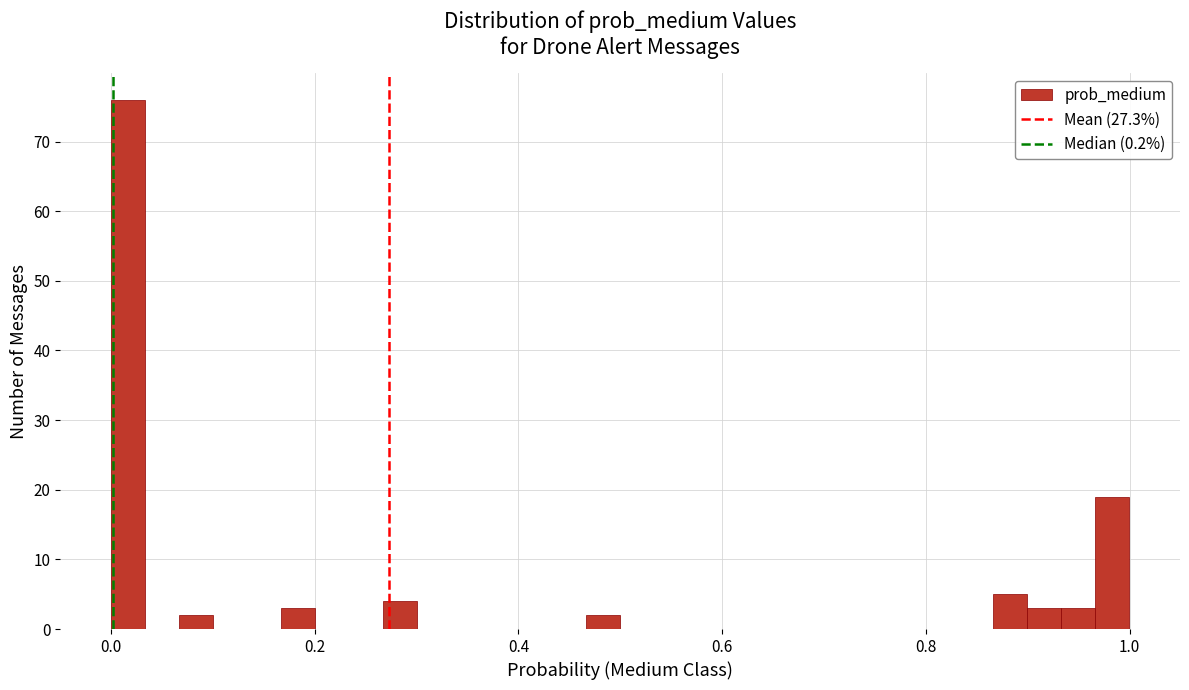

Read against the x-axis, roughly where is the centre of the tallest bar?

0.02